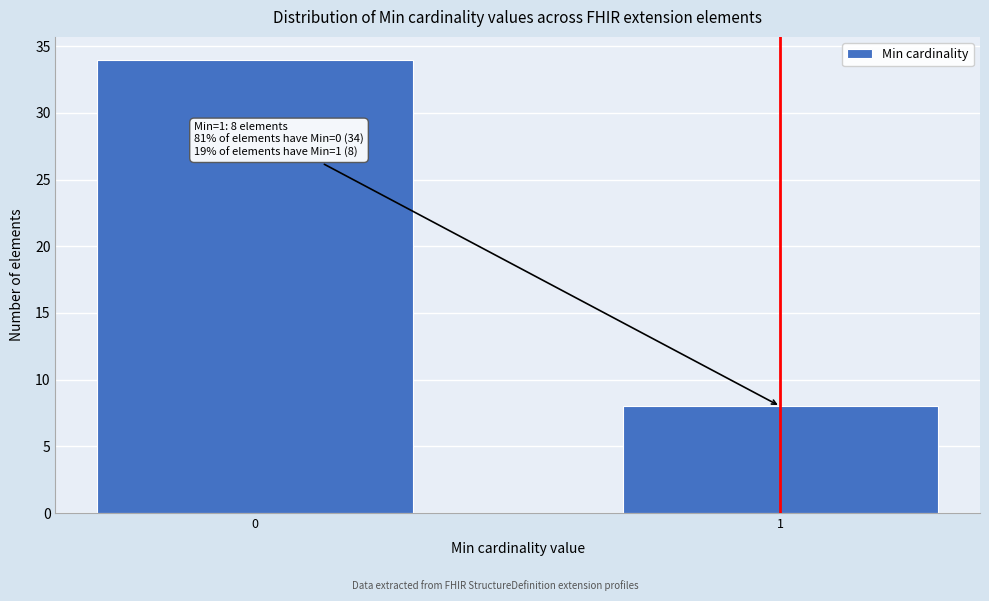

Reading left to right, extract all data points from this chart.

34	8